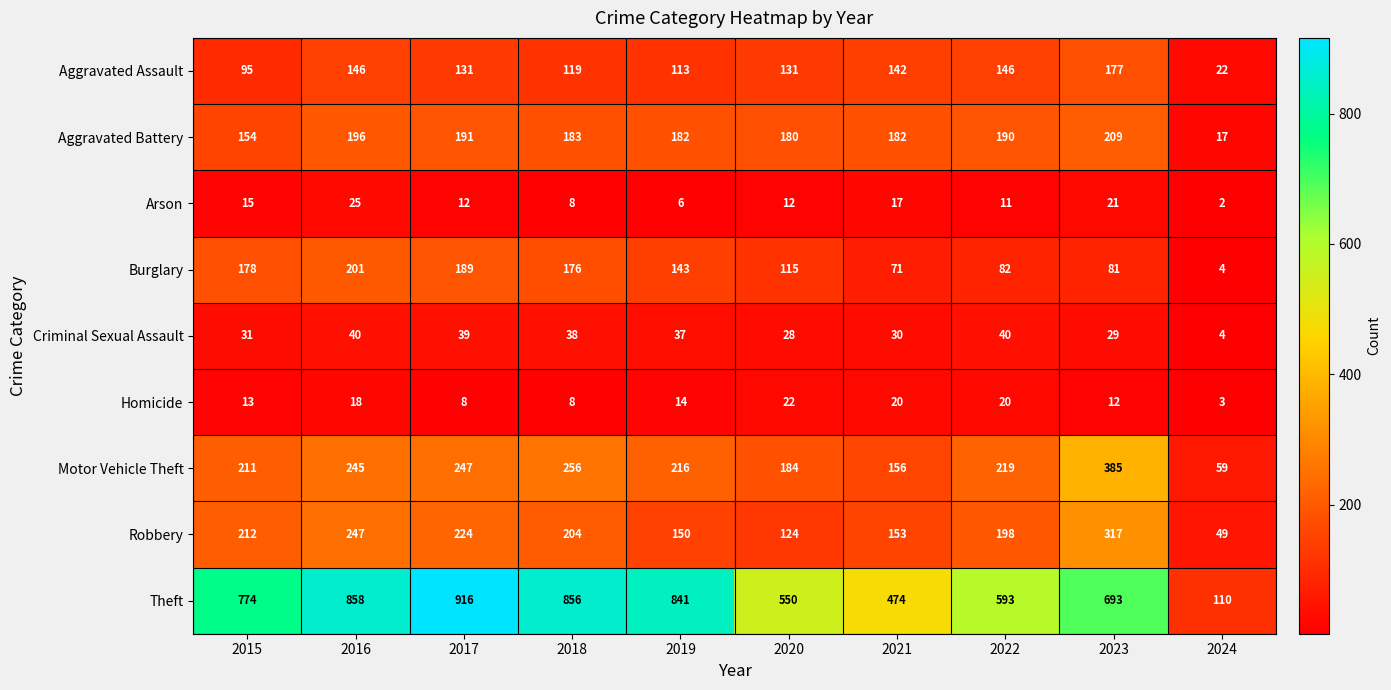

What is the total value across all series at 2016?

1976